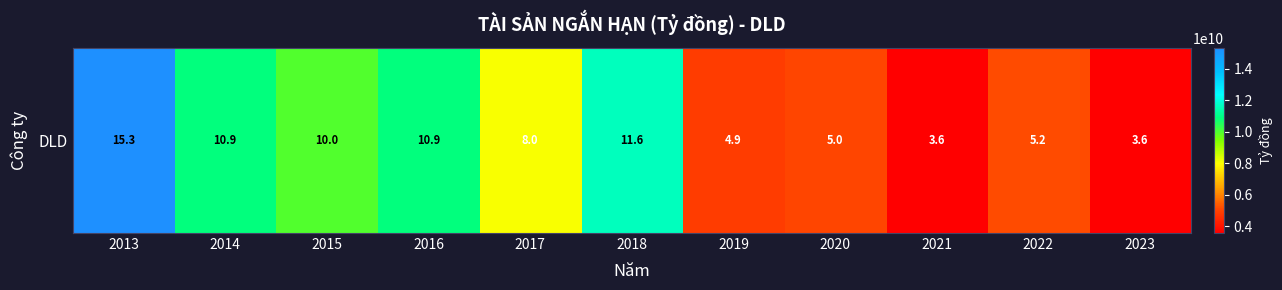

List the labels in order of value, largest first.

2013, 2018, 2016, 2014, 2015, 2017, 2022, 2020, 2019, 2023, 2021